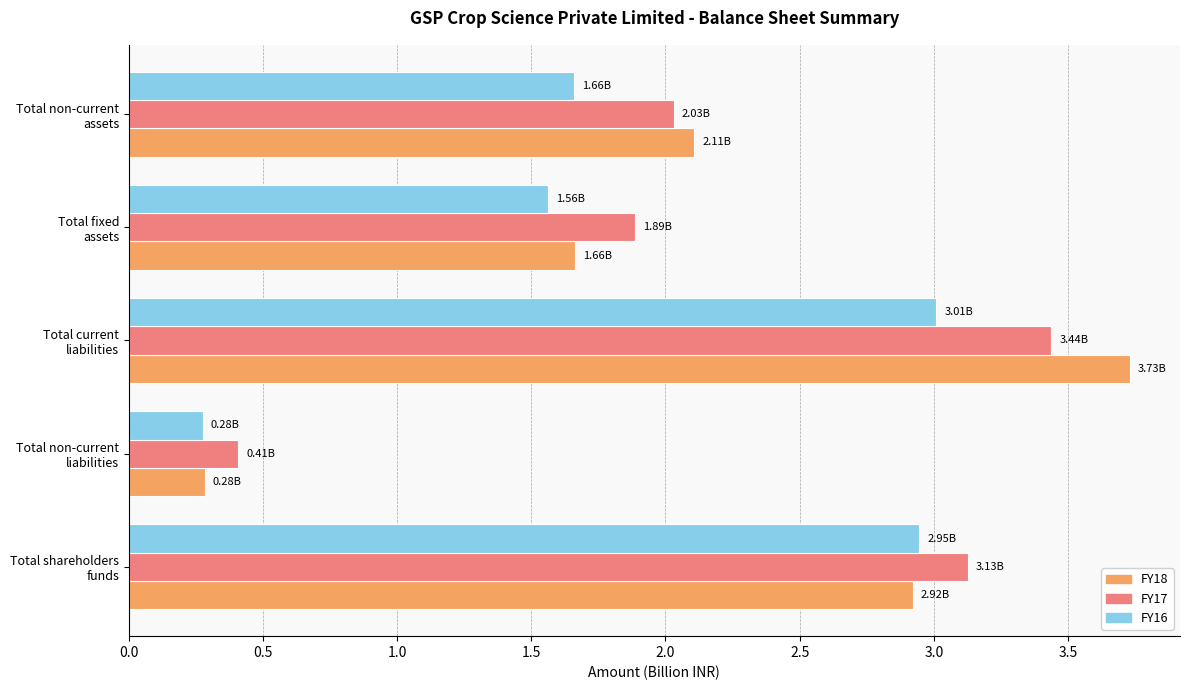

What is the sum of all FY17 values?

10.9